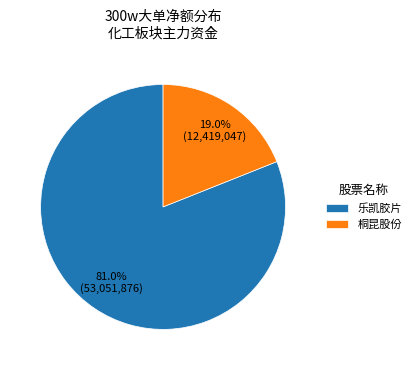

Do 乐凯胶片 and 桐昆股份 together represent more than half of the pie?

Yes